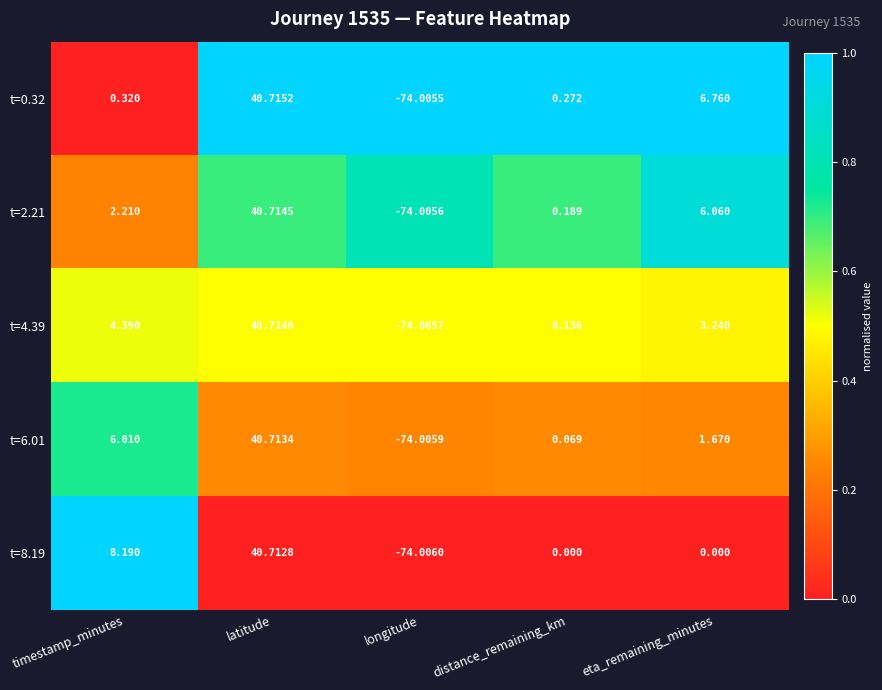

At which label does t=4.39 reach its minimum?

longitude